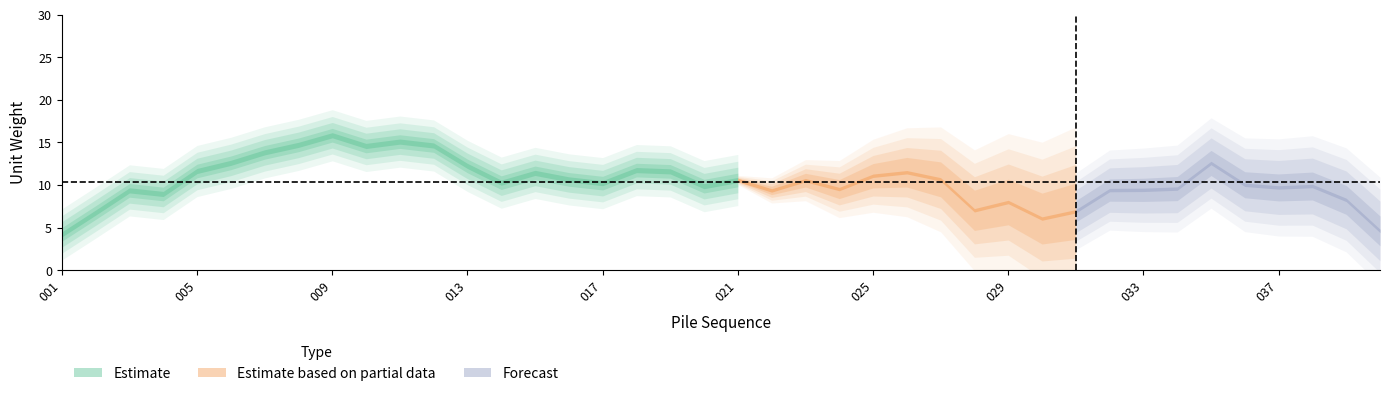

What is the difference between the maximum and minimum values?

18.3